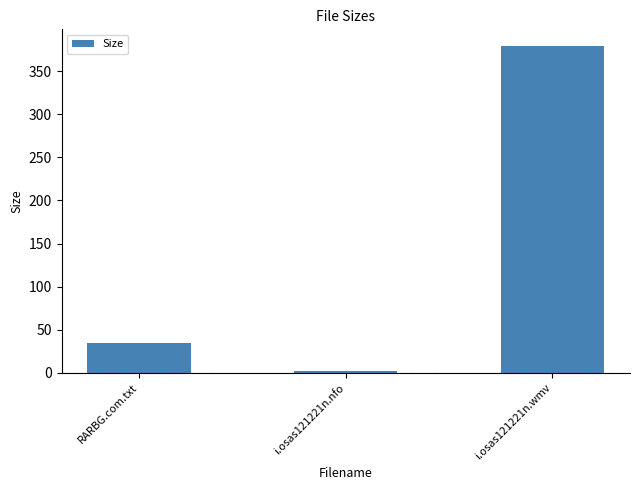

Is it true that the value at i.osas121221n.wmv is 379.5?

True